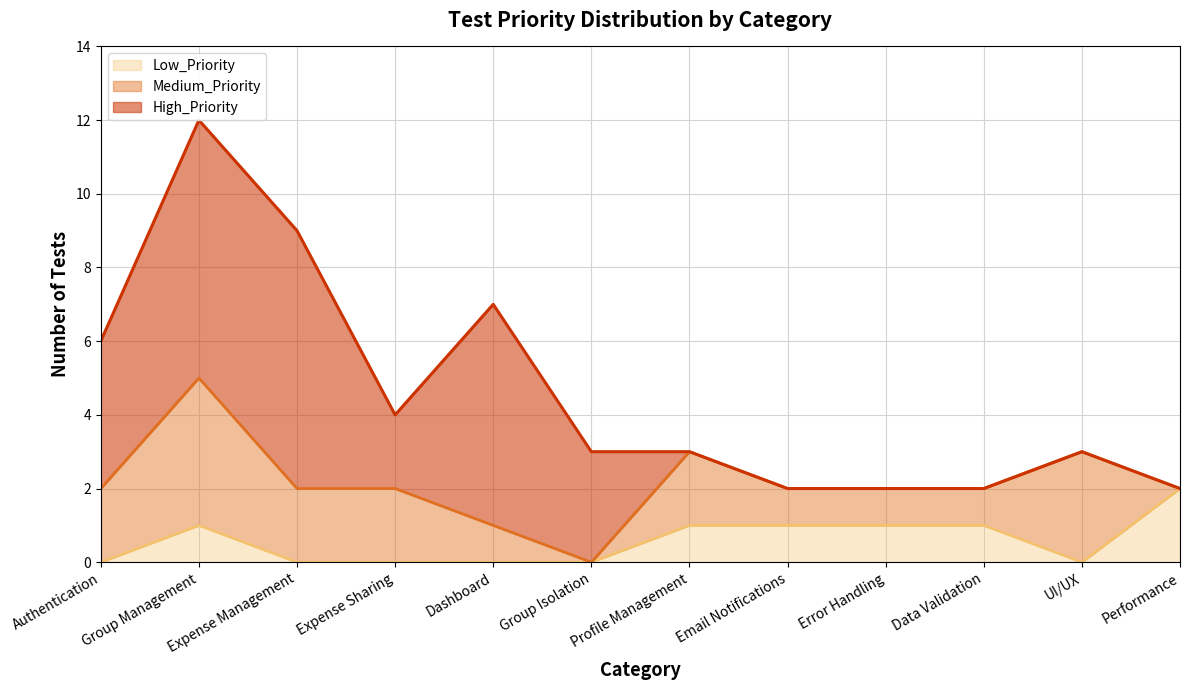

At which label does High_Priority reach its peak?

Group Management